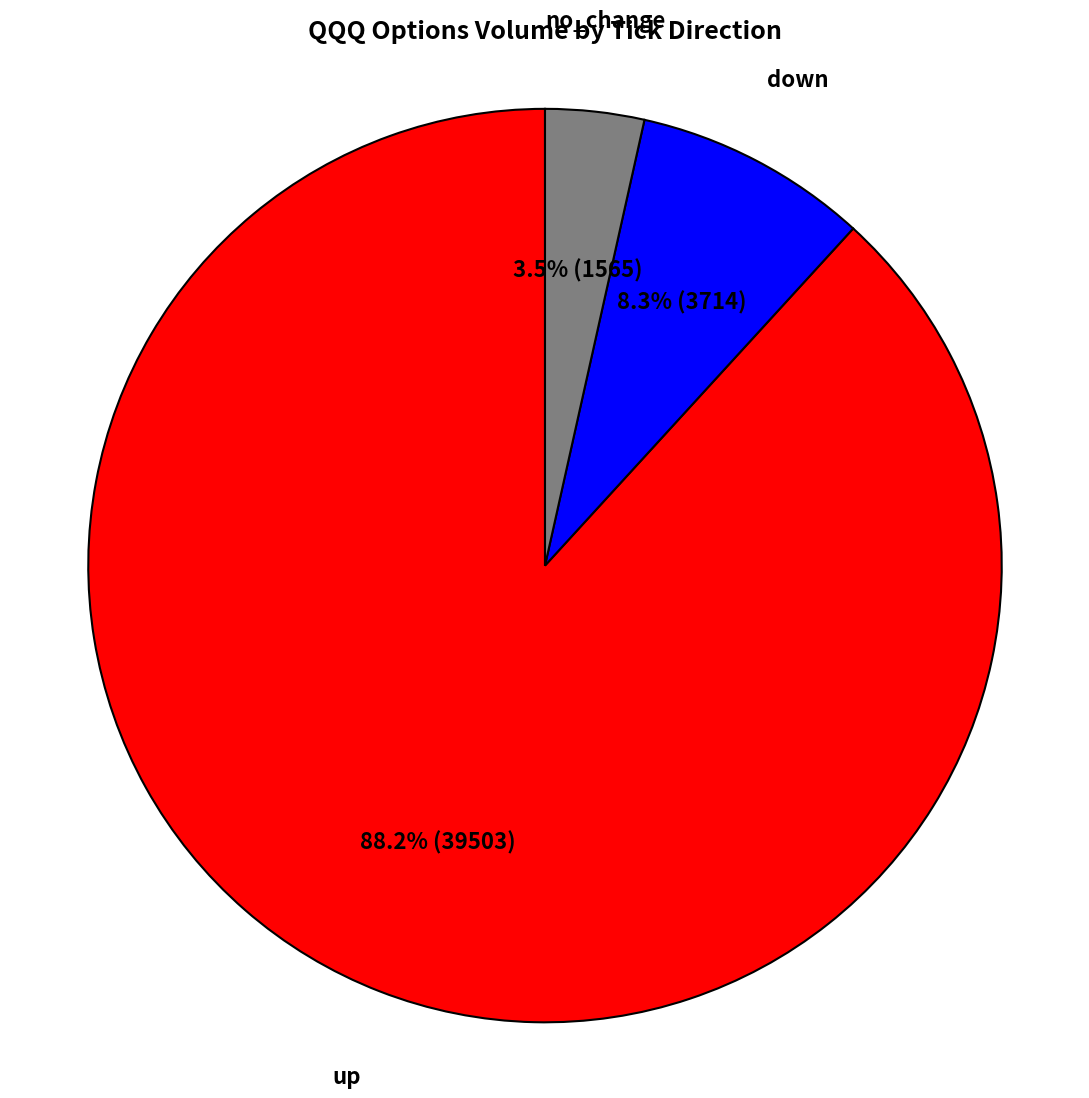

To the nearest percent, what is the average slice percentage?

33%